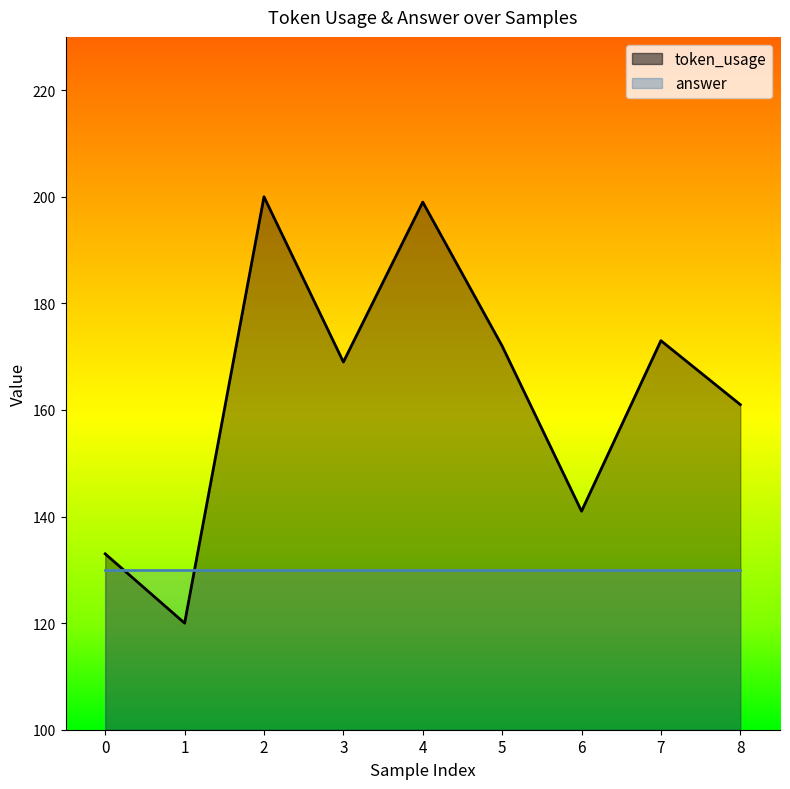

How many values exceed 169?

4